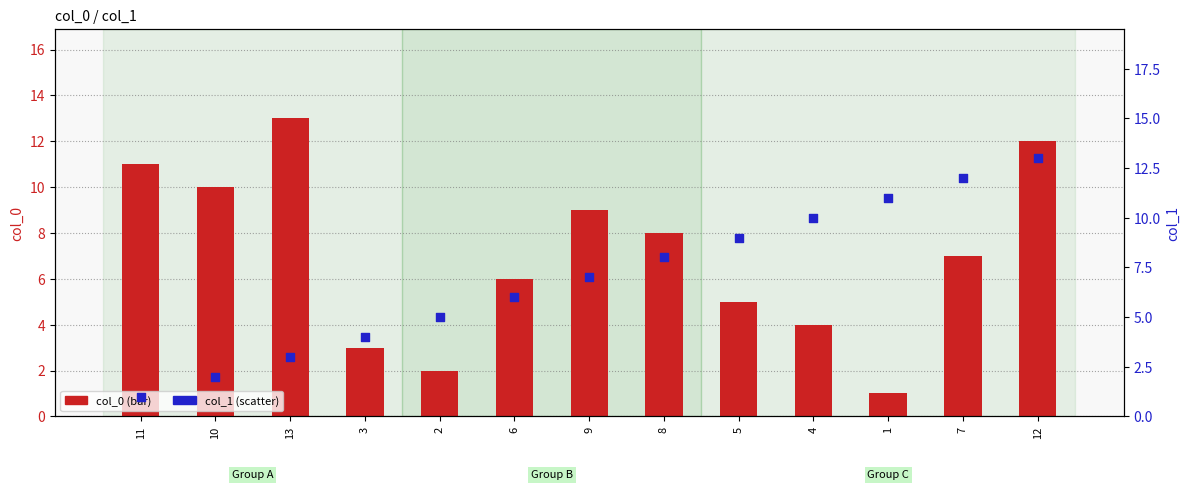

Which series has the largest total across all categories?

col_0